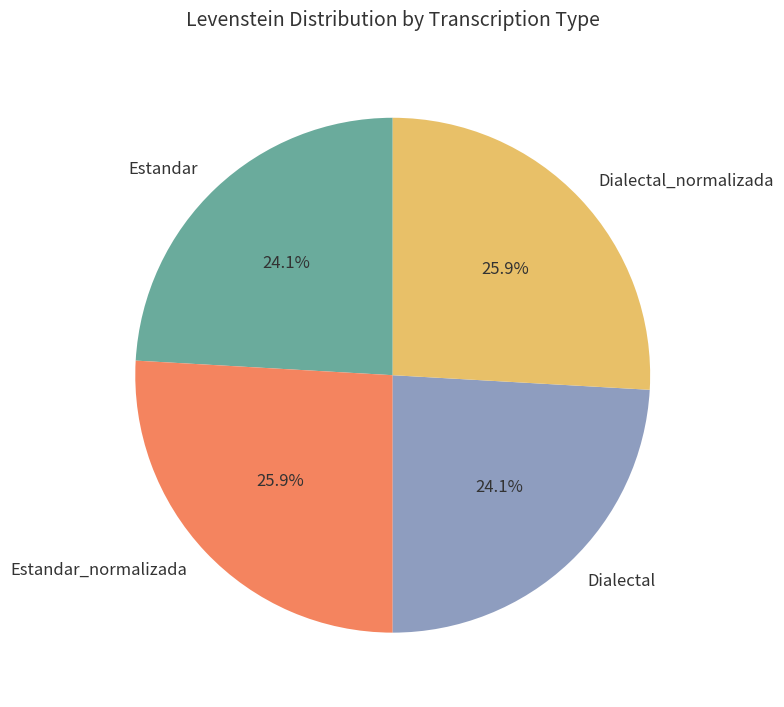

True or false: Estandar accounts for 24% of the total.

True